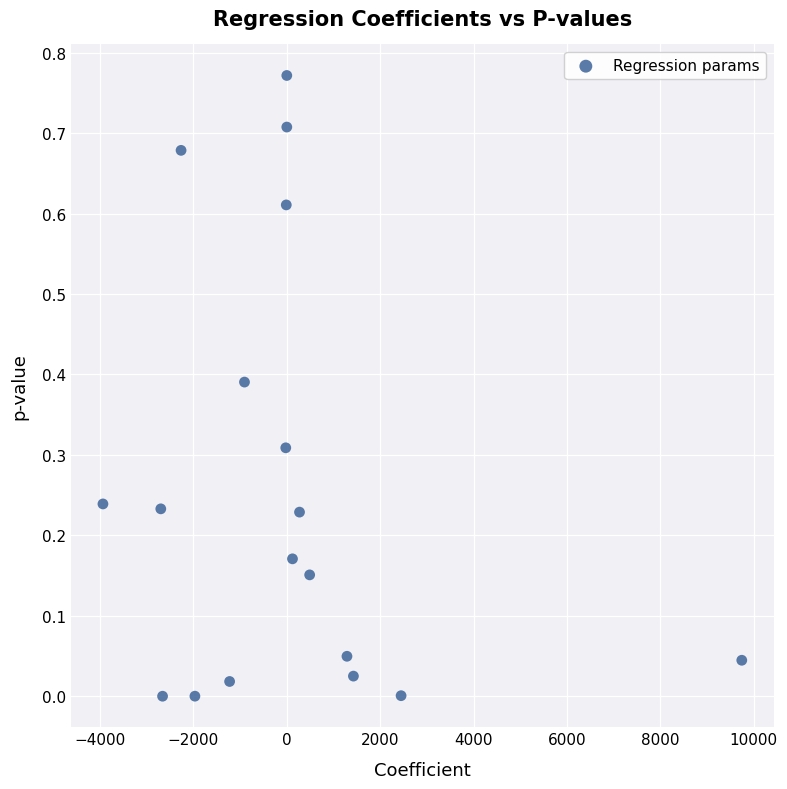

What is the range of X values (max minus min)?

13686.6